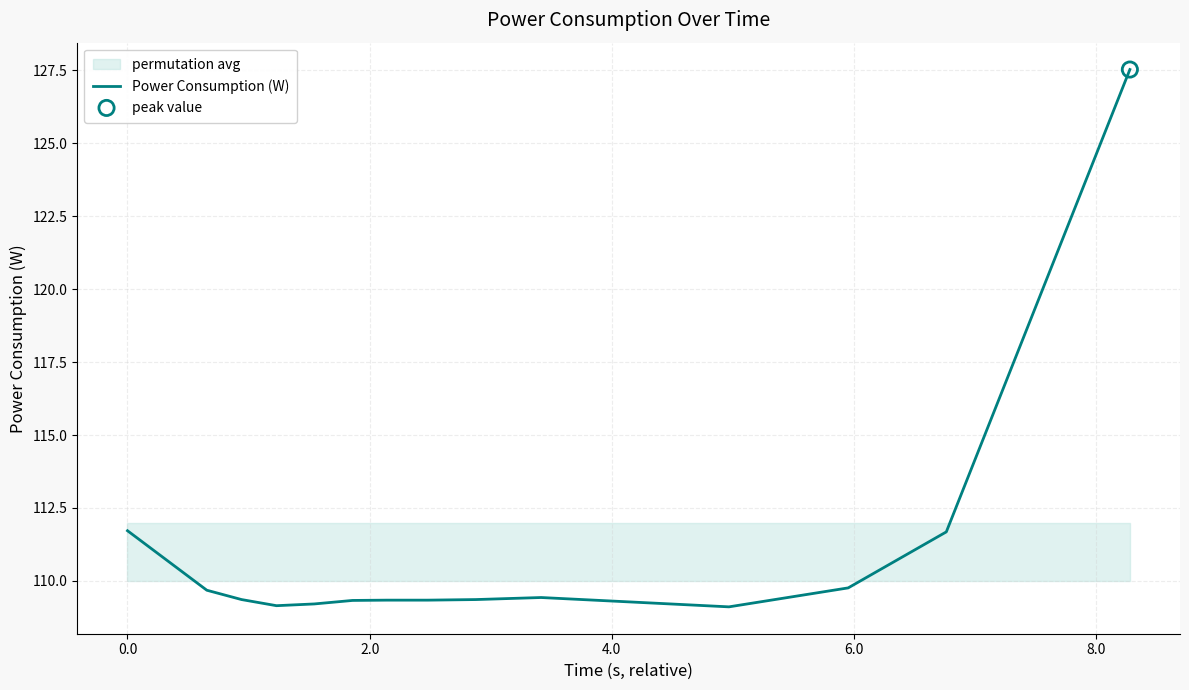

What is the highest value of the Power Consumption (W) series?

127.5